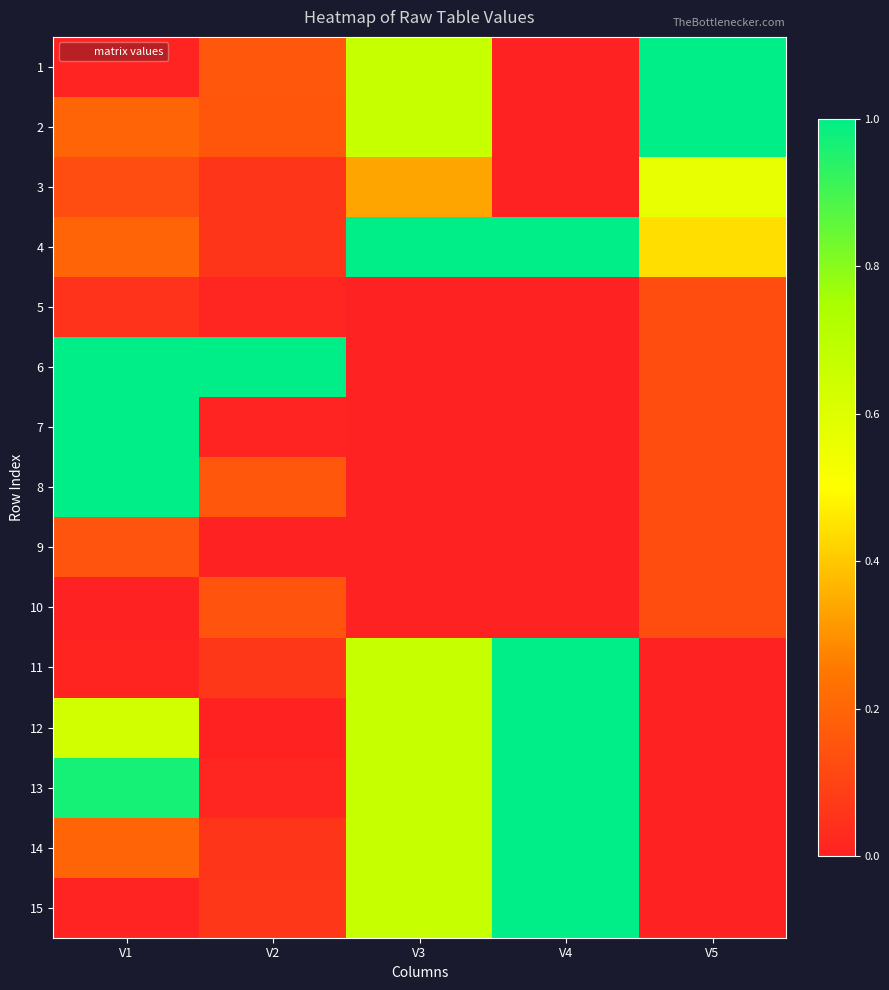

How many series are shown in this chart?

15